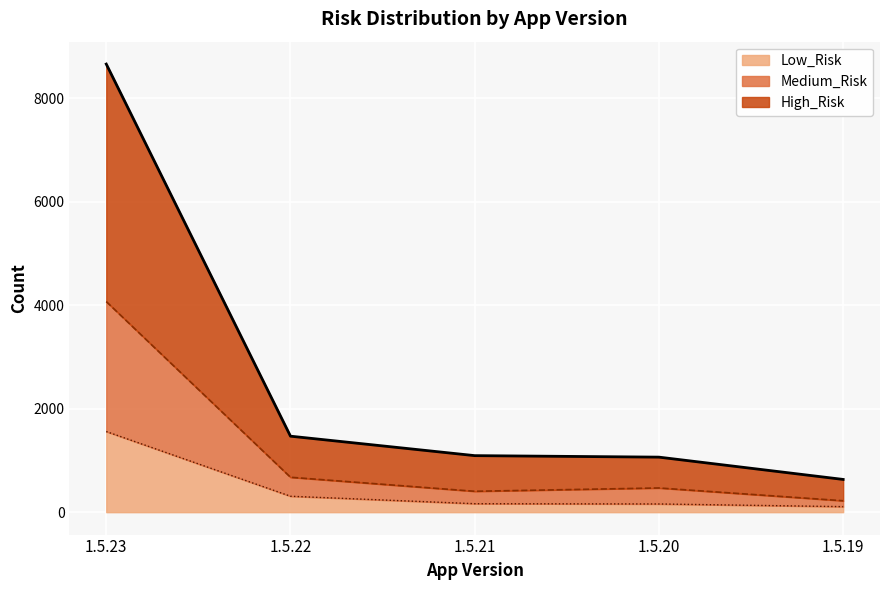

What is the difference between the second highest and minimum values in the Medium_Risk series?

454